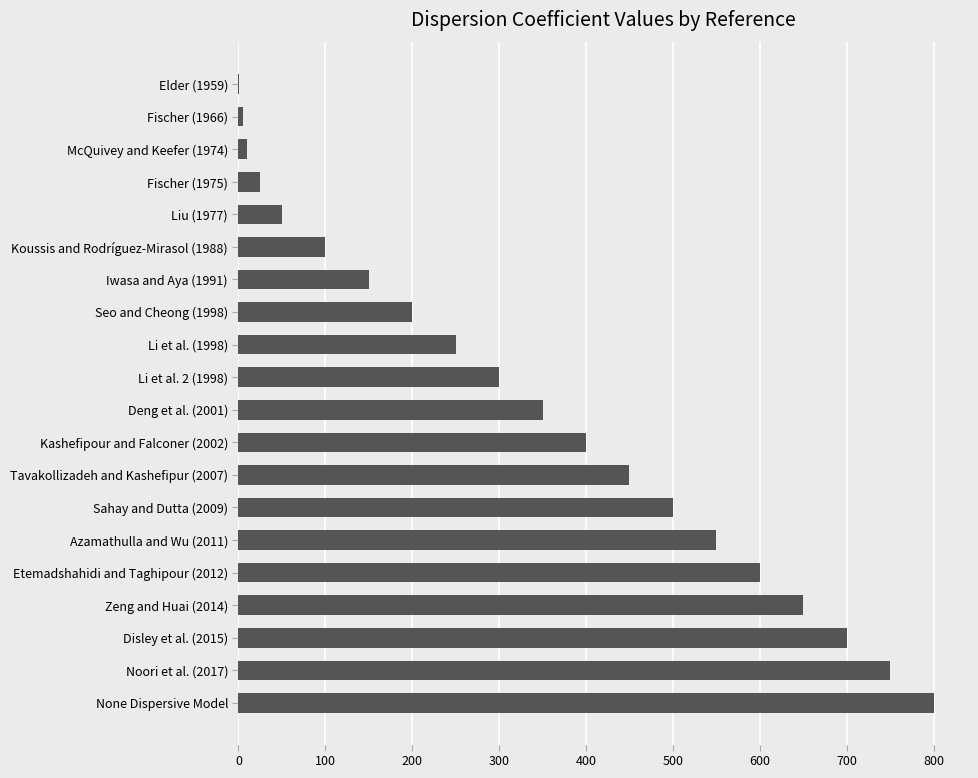

Reading top to bottom, extract all data points from this chart.

Elder (1959)=1	Fischer (1966)=5	McQuivey and Keefer (1974)=10	Fischer (1975)=25	Liu (1977)=50	Koussis and Rodríguez-Mirasol (1988)=100	Iwasa and Aya (1991)=150	Seo and Cheong (1998)=200	Li et al. (1998)=250	Li et al. 2 (1998)=300	Deng et al. (2001)=350	Kashefipour and Falconer (2002)=400	Tavakollizadeh and Kashefipur (2007)=450	Sahay and Dutta (2009)=500	Azamathulla and Wu (2011)=550	Etemadshahidi and Taghipour (2012)=600	Zeng and Huai (2014)=650	Disley et al. (2015)=700	Noori et al. (2017)=750	None Dispersive Model=800